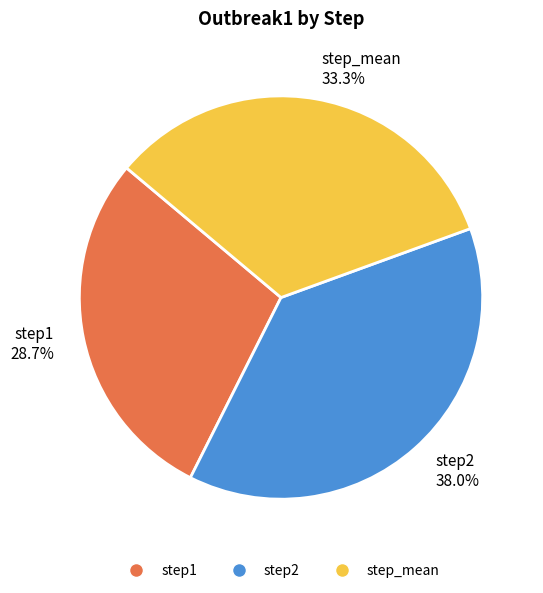

To the nearest percent, what percentage of the pie is step1?

29%